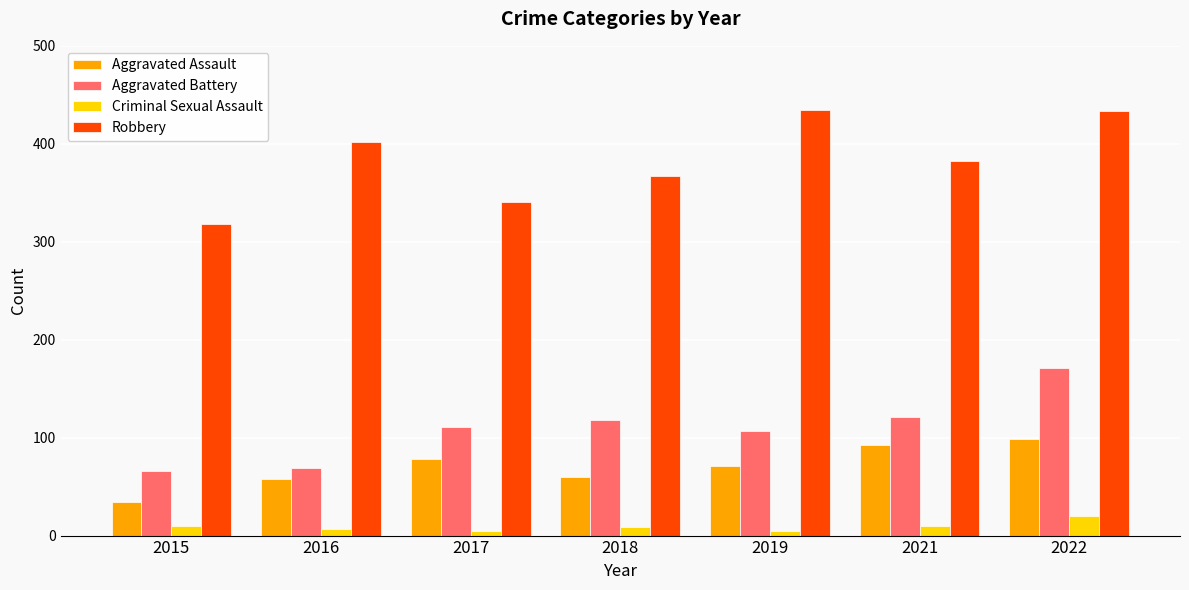

What is the sum of all Aggravated Assault values?

492